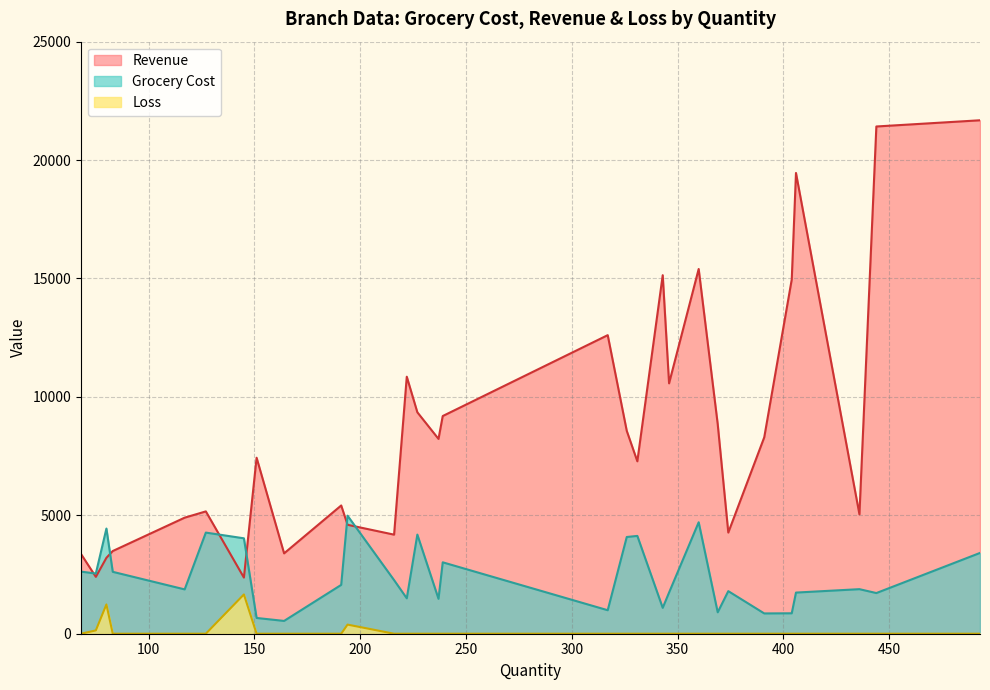

True or false: Revenue and Grocery Cost cross at least once.

True